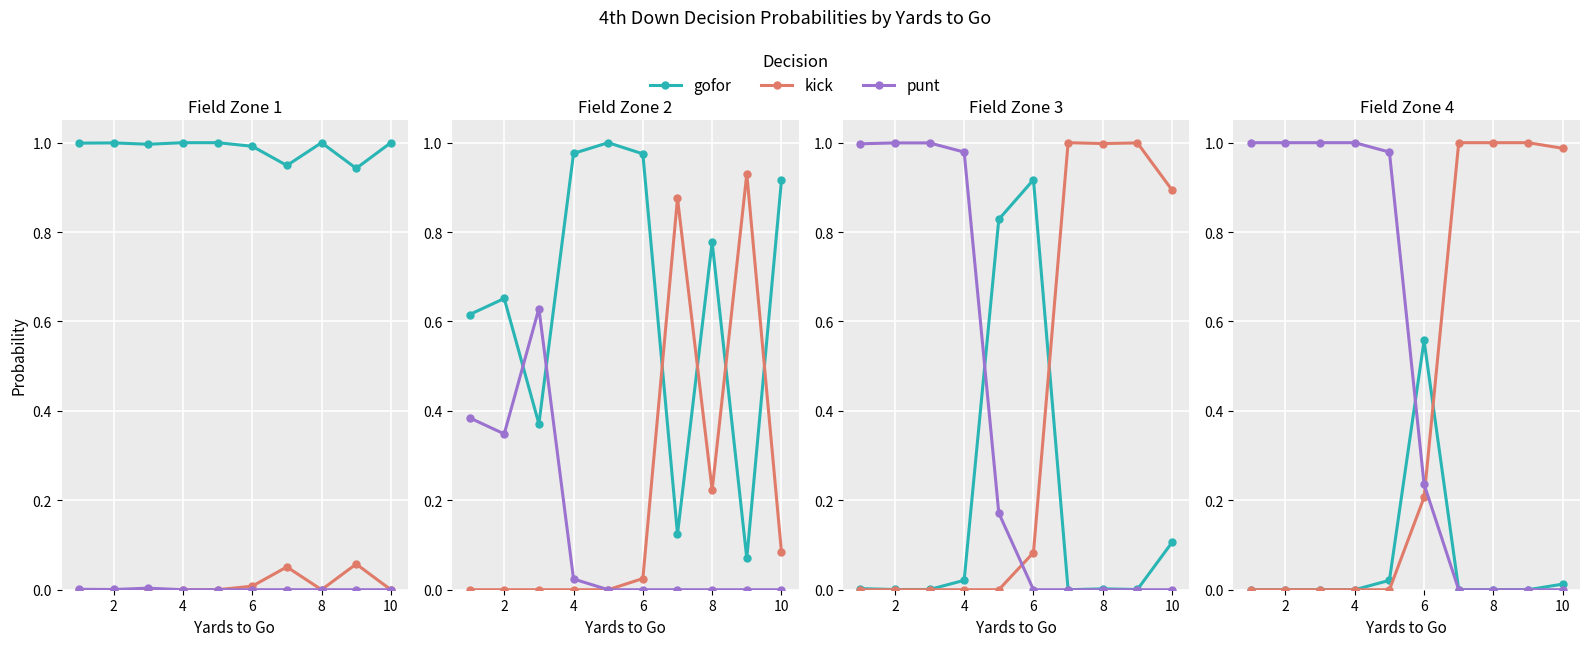

Between 2 and 8, which is larger?

8